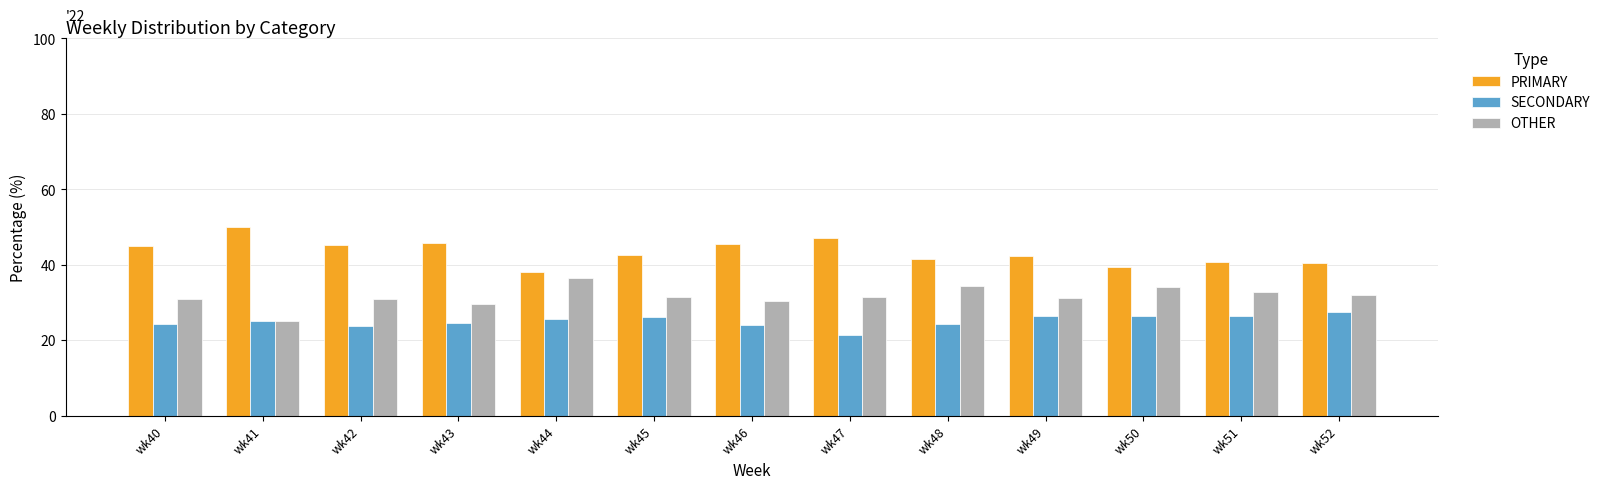

Which category has the lowest value in the PRIMARY series?

wk44